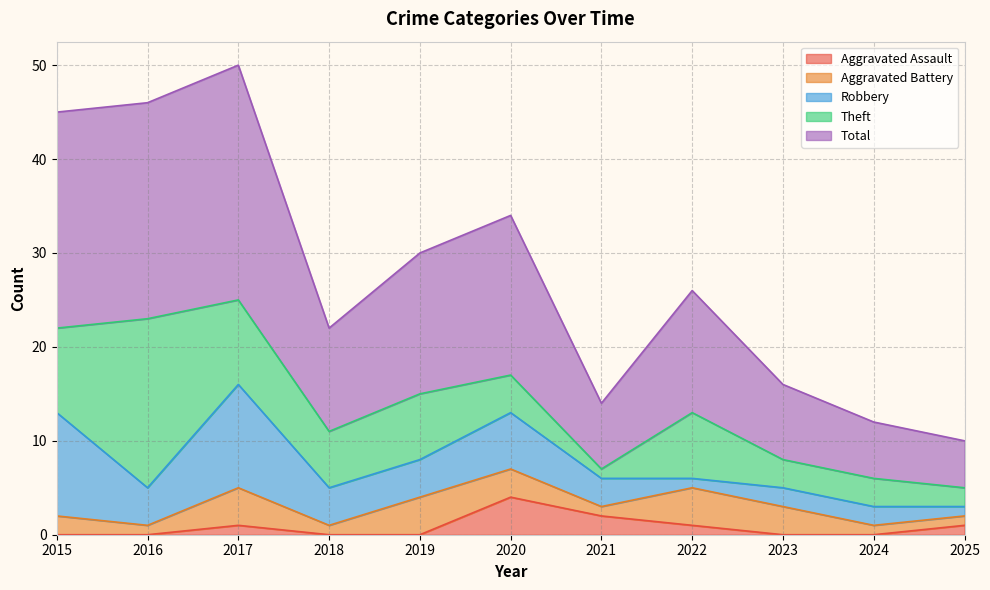

True or false: Aggravated Assault and Robbery intersect in this chart.

False